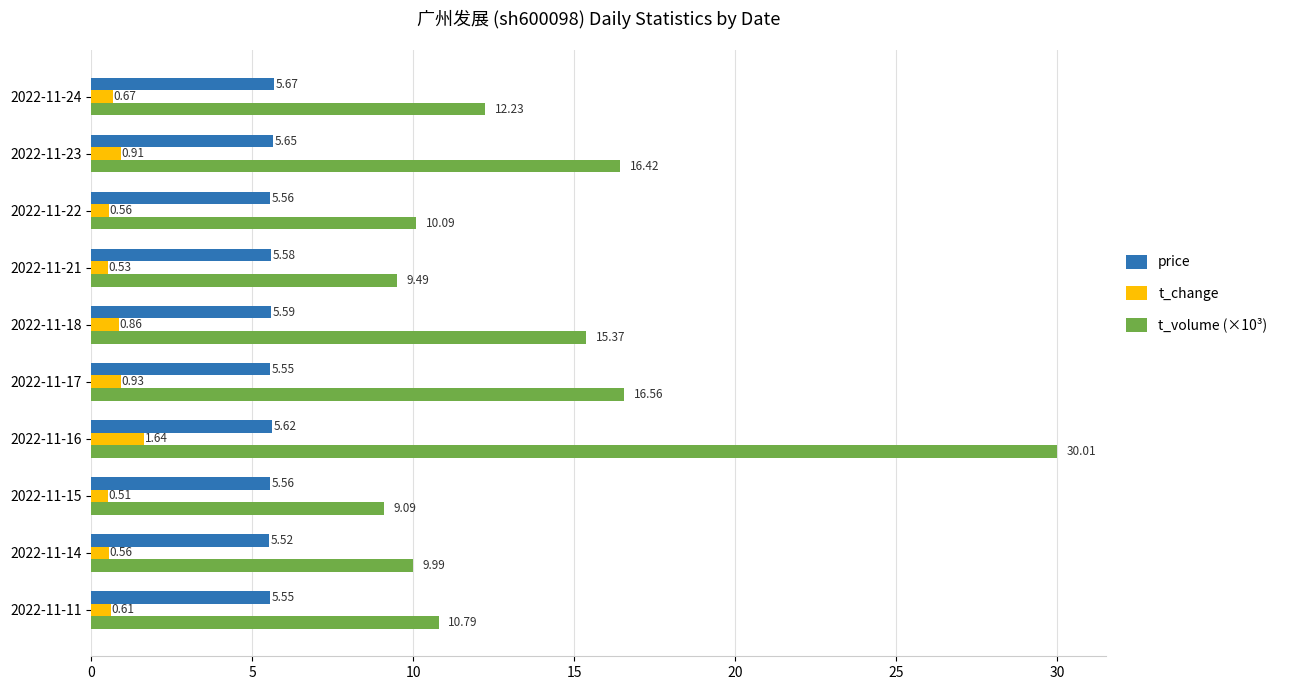

Which series has the largest total across all categories?

t_volume (×10³)